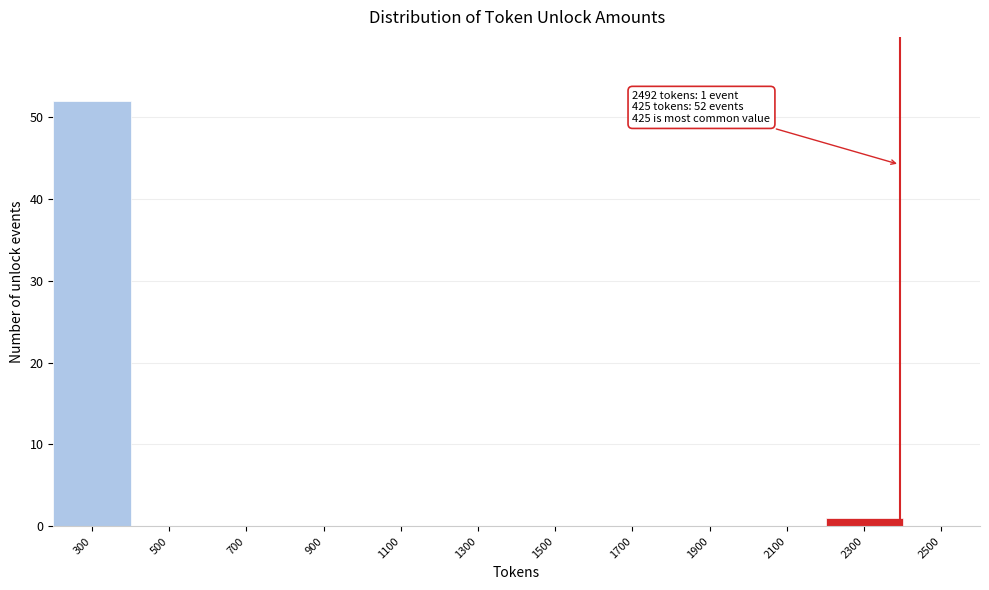

Reading right to left, extract all data points from this chart.

2500=0	2300=1	2100=0	1900=0	1700=0	1500=0	1300=0	1100=0	900=0	700=0	500=0	300=52